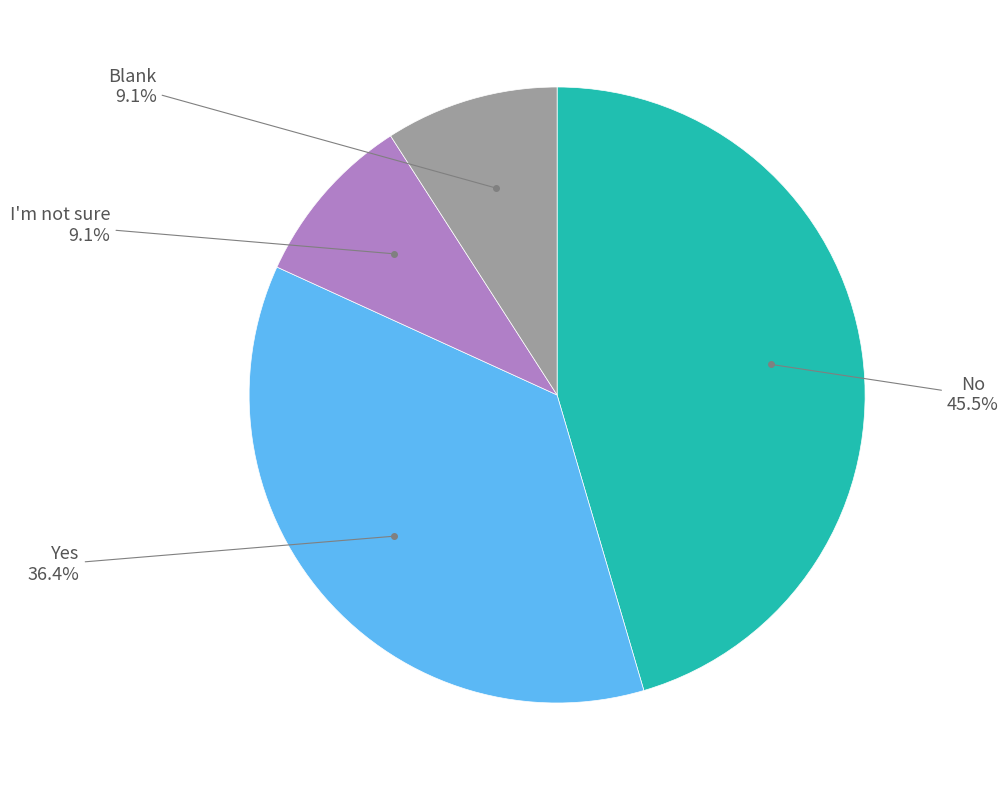

Does any single category account for the majority?

No